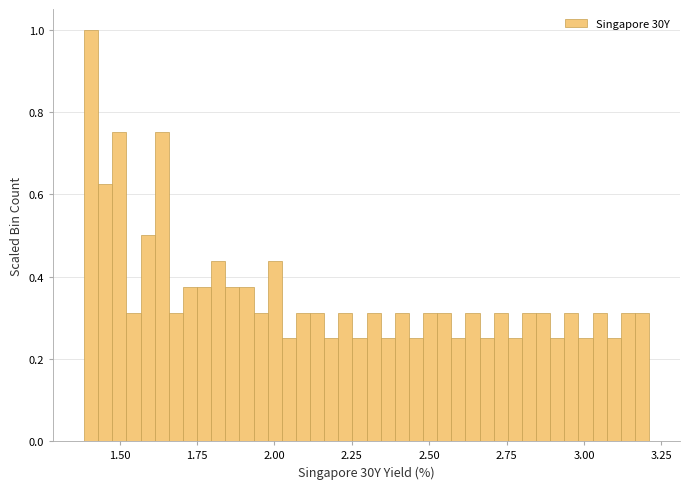

Read against the x-axis, roughly where is the centre of the tallest bar?

1.40